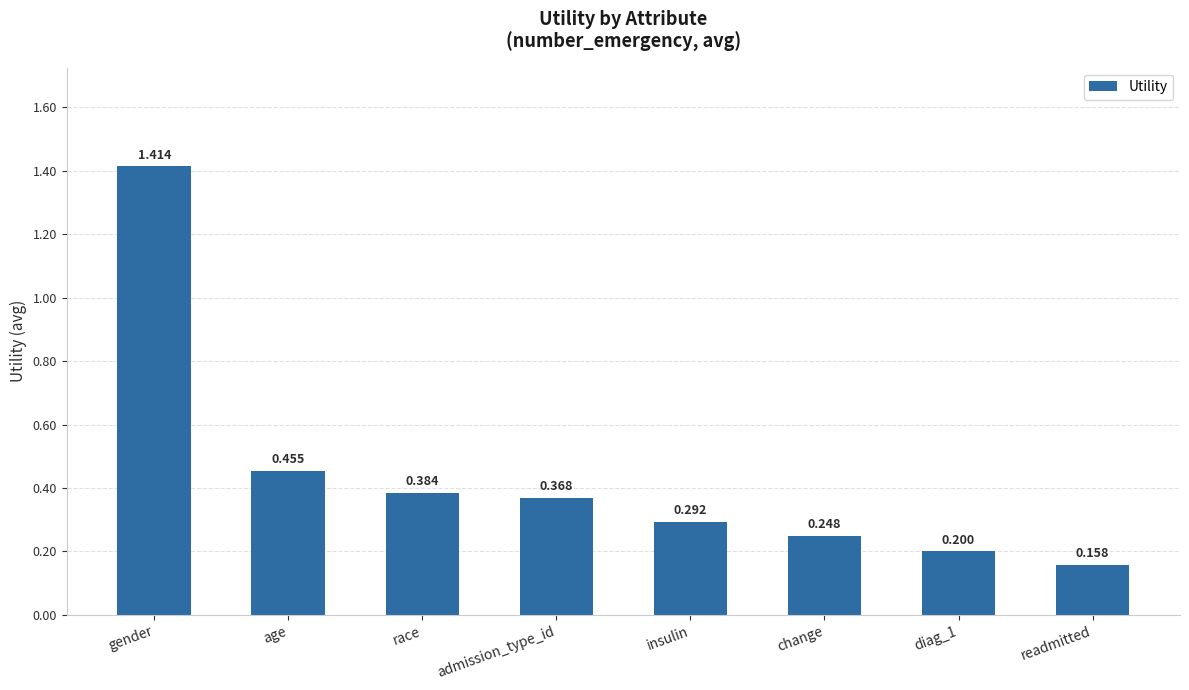

What is the smallest value displayed?

0.2